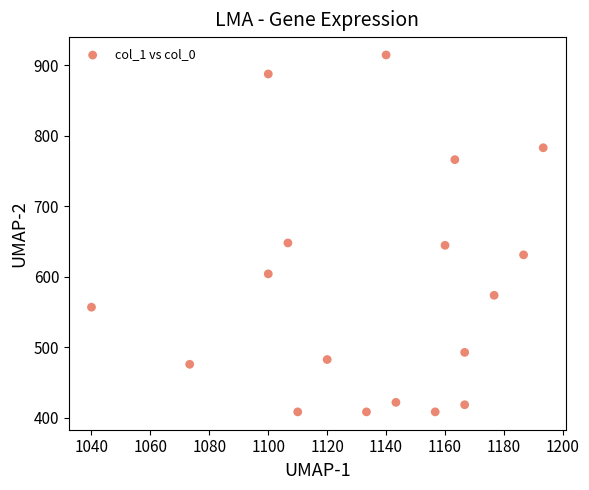

What is the range of X values (max minus min)?

153.3